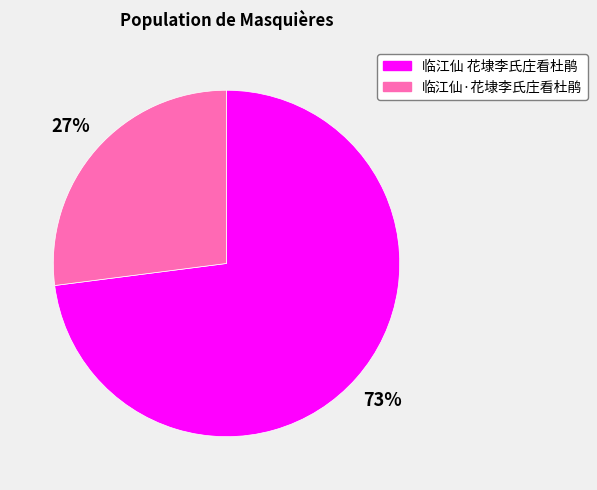

Between 临江仙·花埭李氏庄看杜鹃 and 临江仙 花埭李氏庄看杜鹃, which is larger?

临江仙 花埭李氏庄看杜鹃